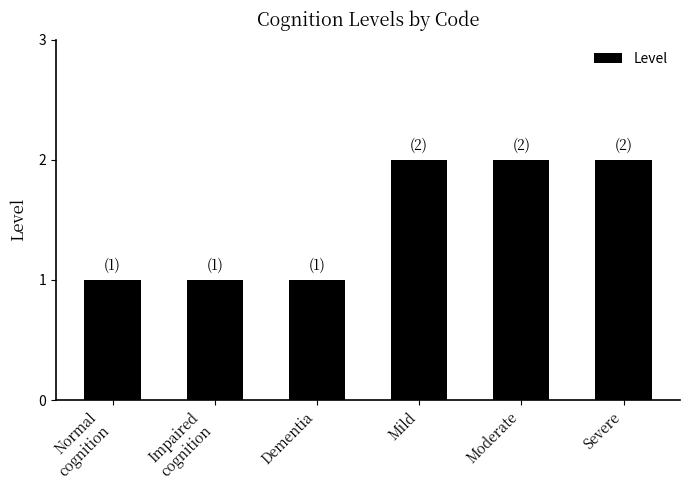

What position from the right is Impaired
cognition?

5